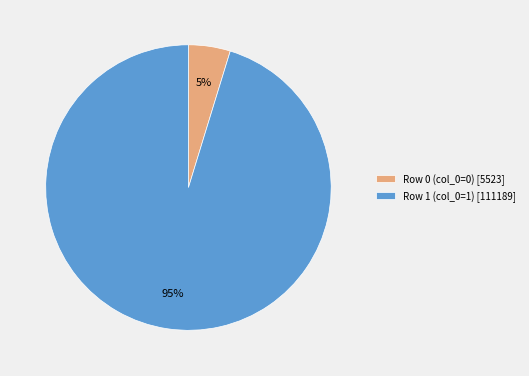

What is the largest slice in the pie chart?

Row 1 (col_0=1)